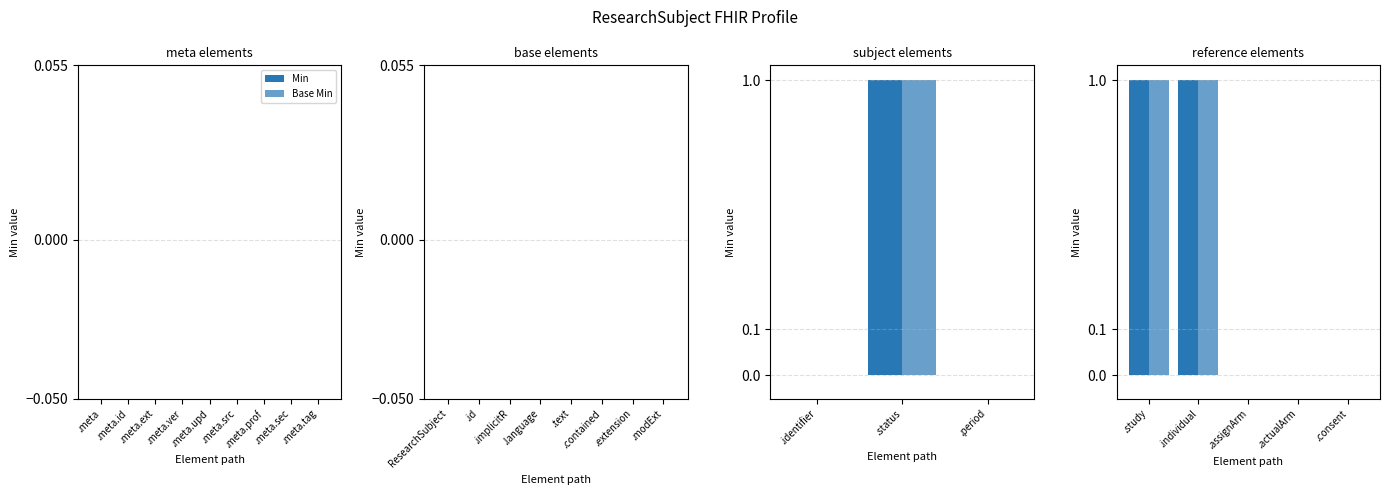

List the series in order of their peak value, highest first.

Min, Base Min